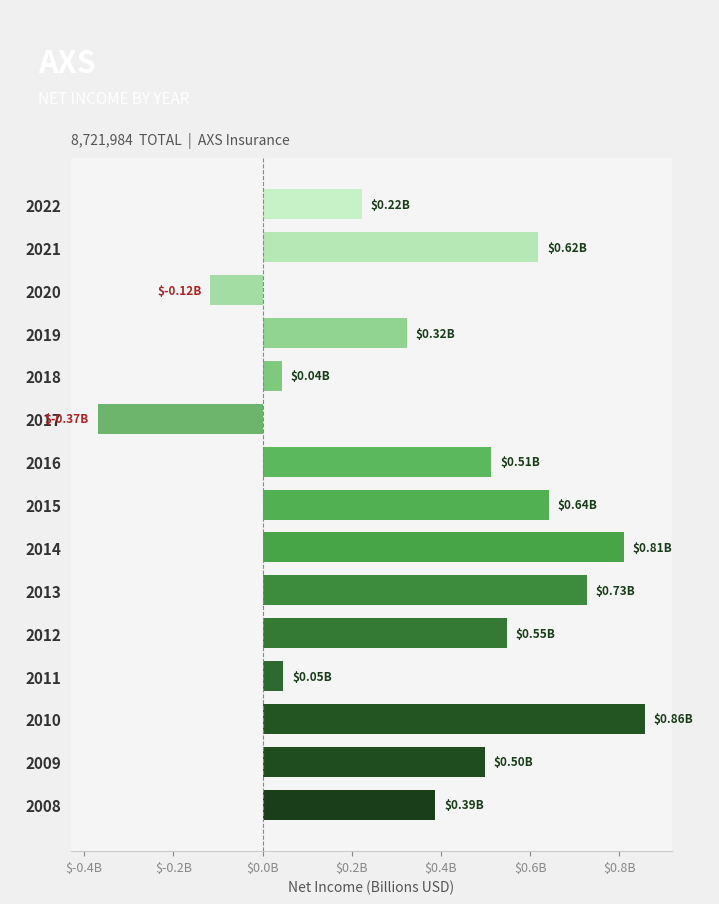

Are the bars horizontal?

Yes